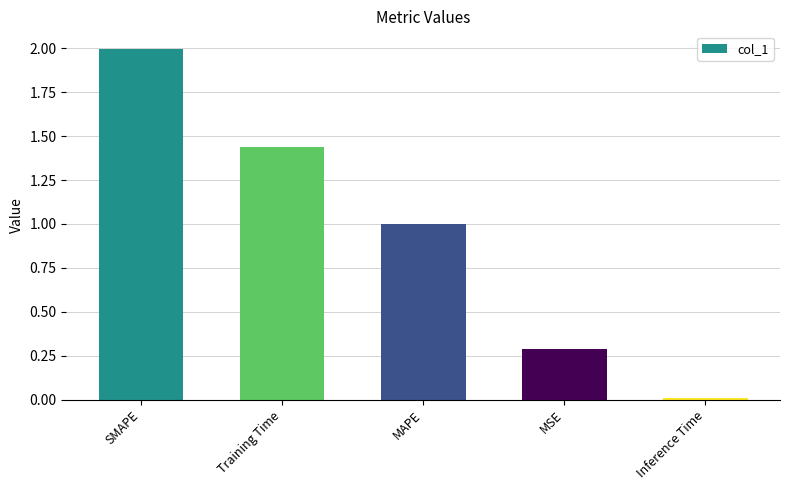

Where is the data nearest to the value 1?

MAPE